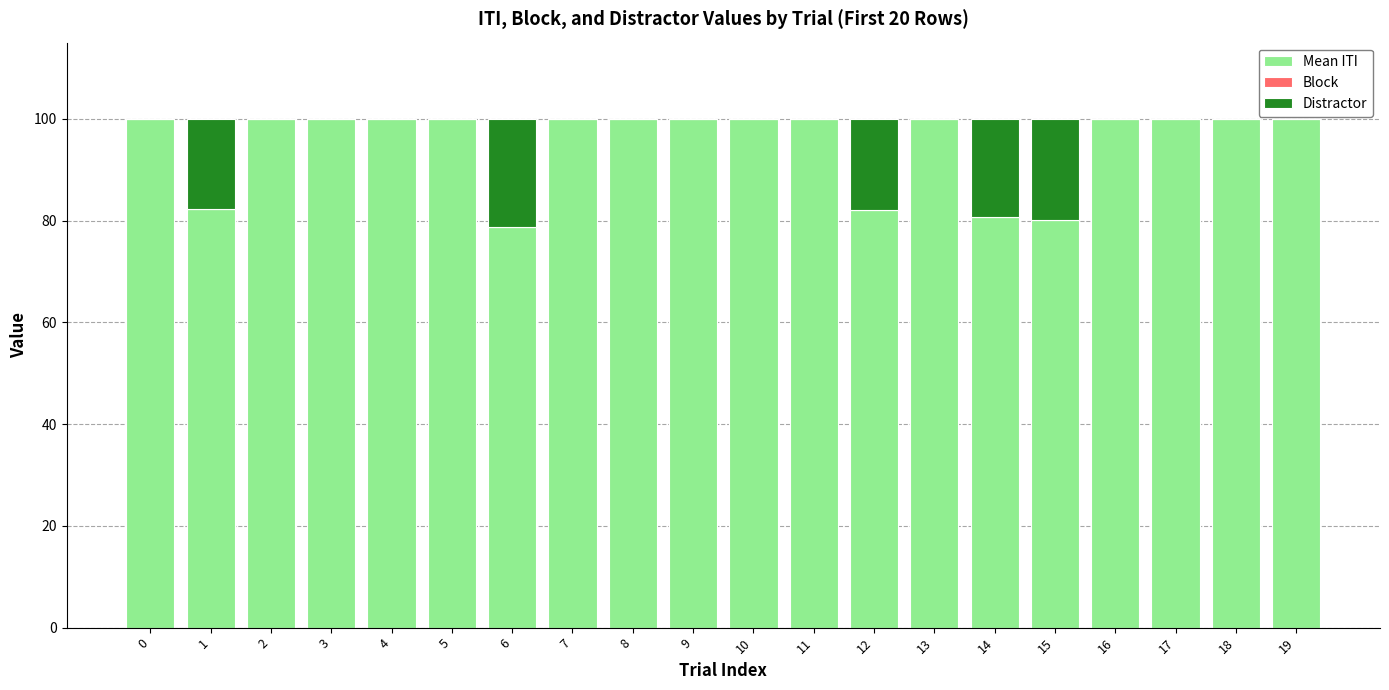

What is the average value of the Mean ITI series?

95.2